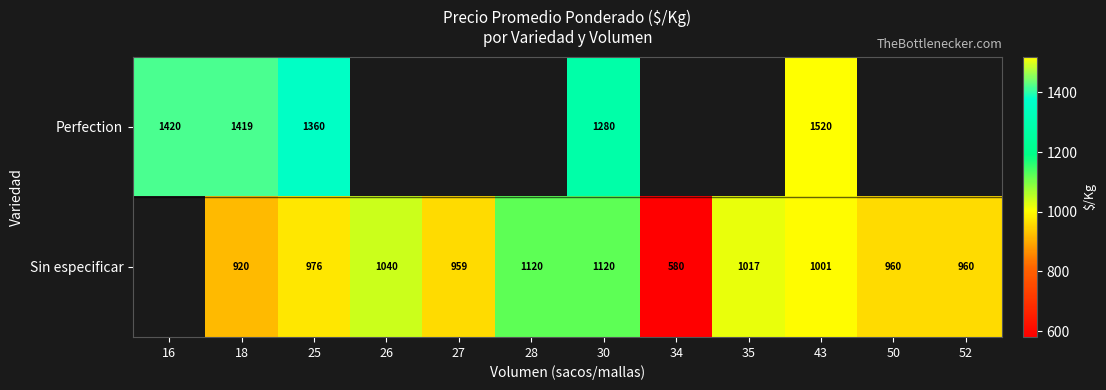

The value of Sin especificar at 35 is 230. True or false?

False